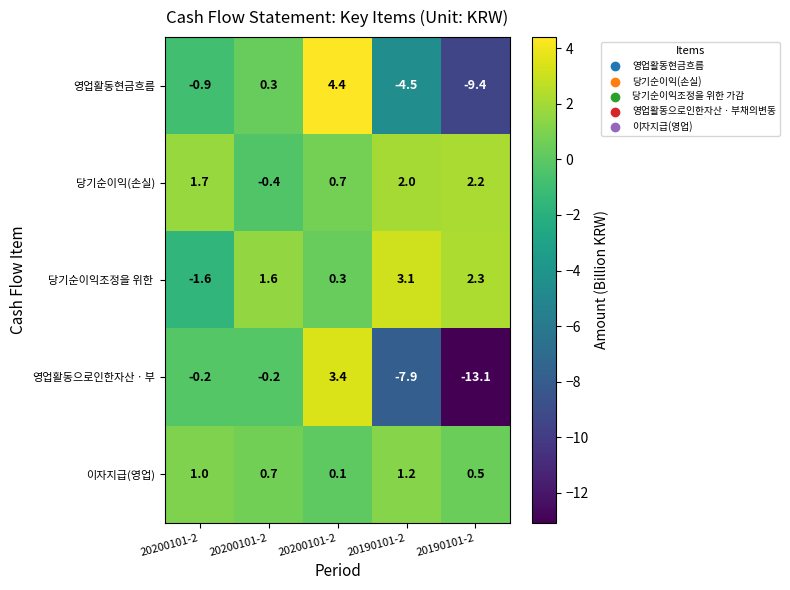

Count the number of data series in this chart.

5